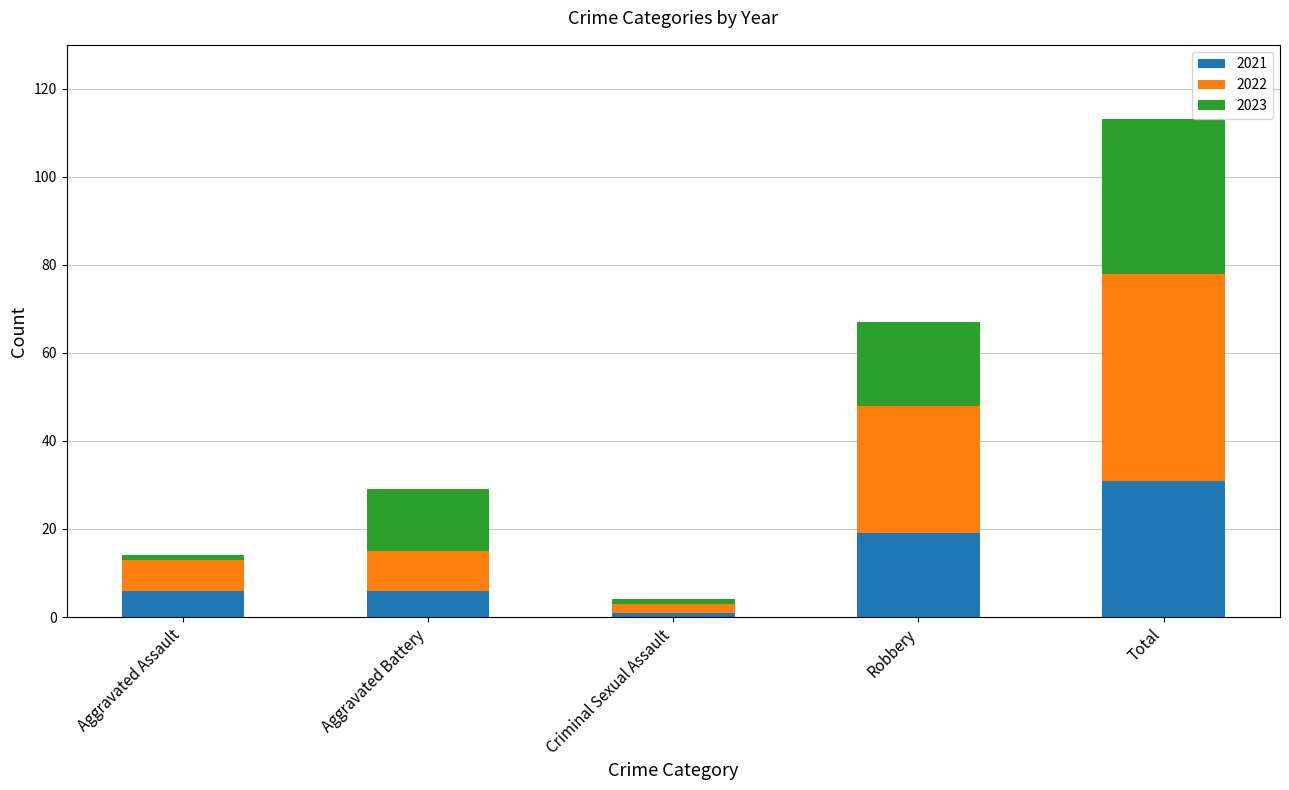

What is the sum of the 2021 values at Total and Aggravated Battery?

37